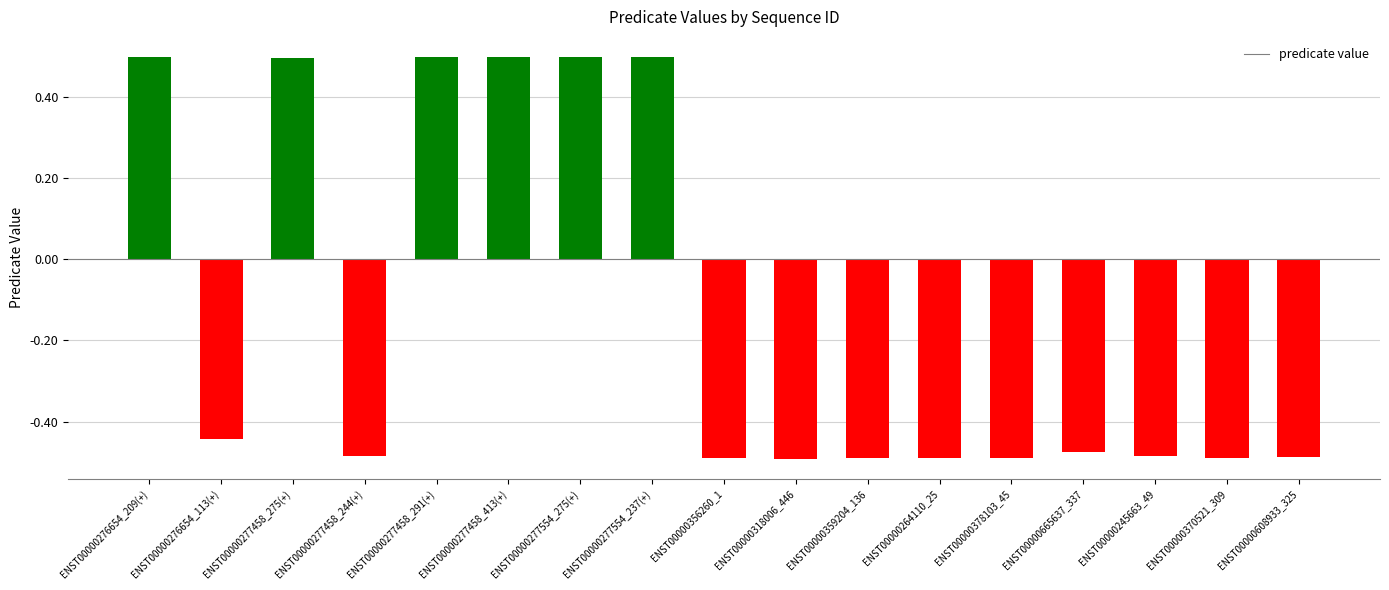

What is the change in value from ENST00000277458_275(+) to ENST00000356260_1?

-1.0